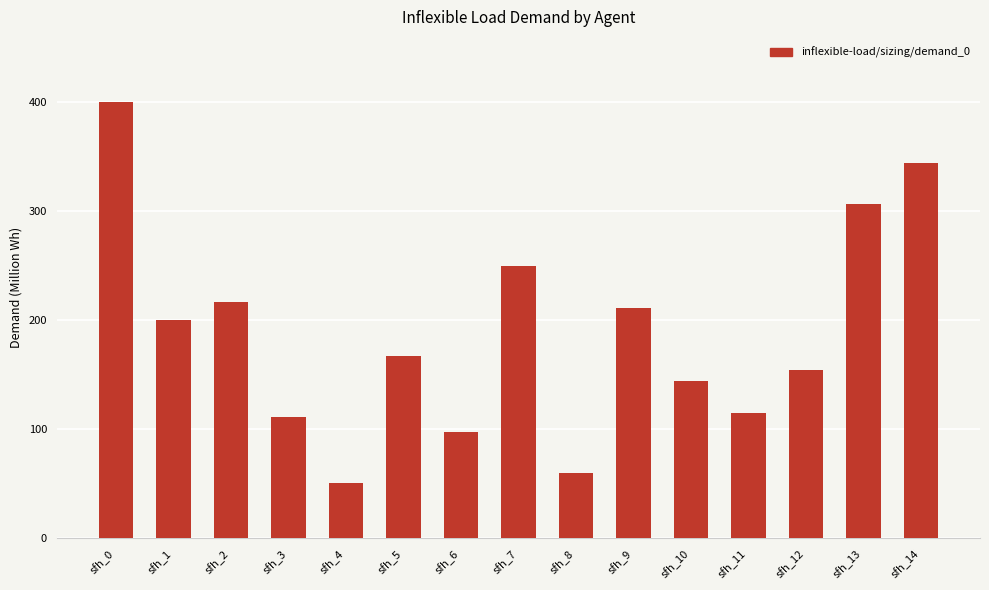

What is the change in value from sfh_5 to sfh_8?

-107.0